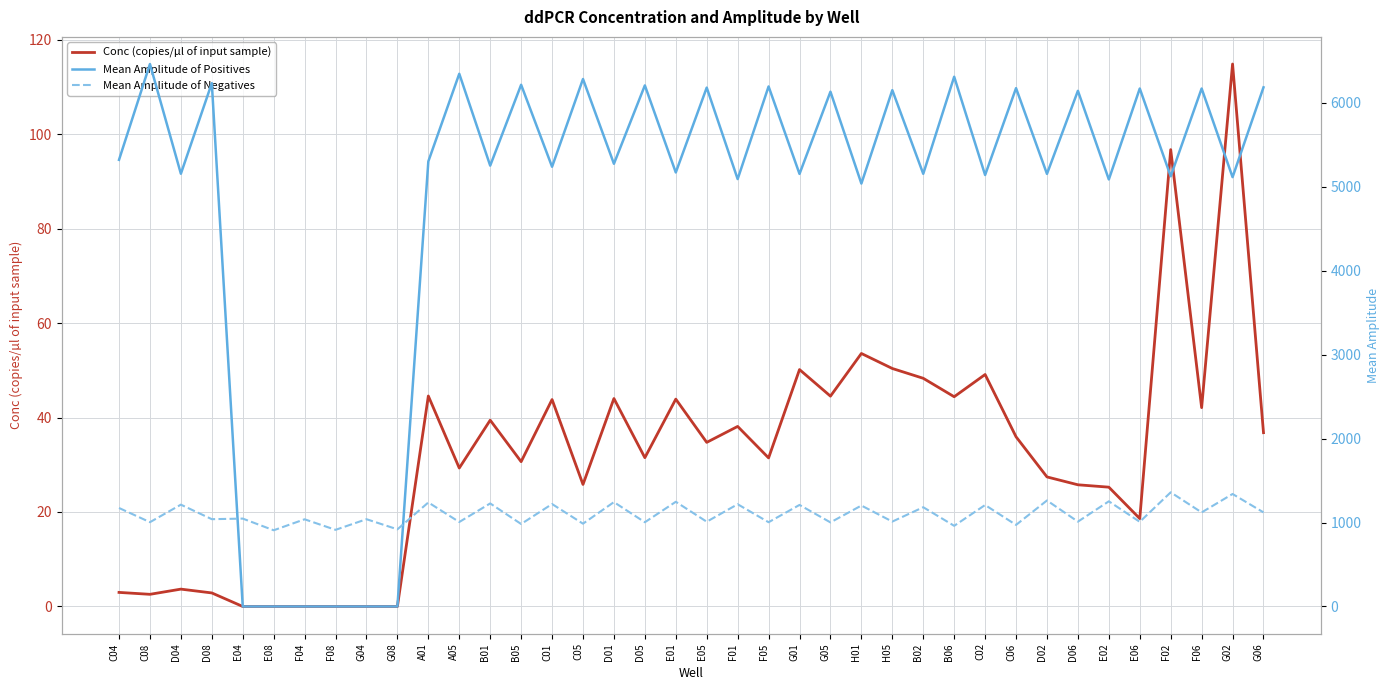

Rank the categories by Conc (copies/µl of input sample) value from highest to lowest.

G02, F02, H01, H05, G01, C02, B02, A01, G05, B06, D01, E01, C01, F06, B01, F01, G06, C06, E05, D05, F05, B05, A05, D02, C05, D06, E02, E06, D04, C04, D08, C08, E04, E08, F04, F08, G04, G08